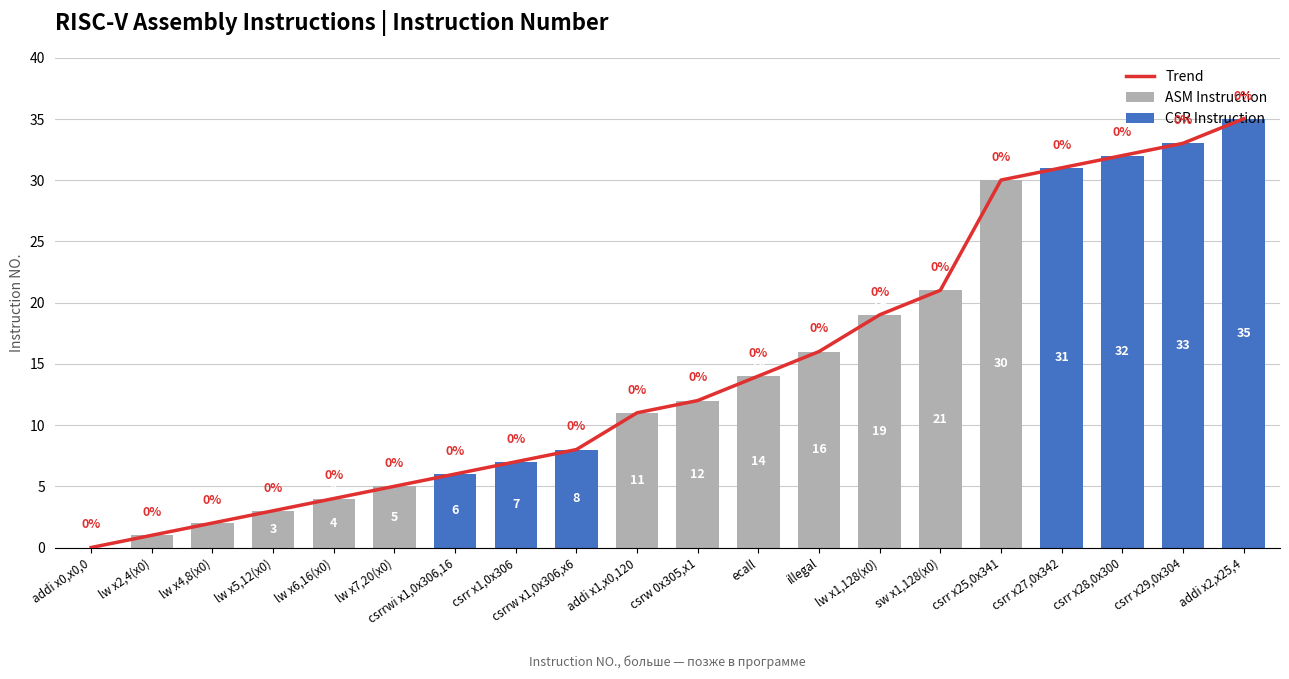

What is the greatest value displayed?

35